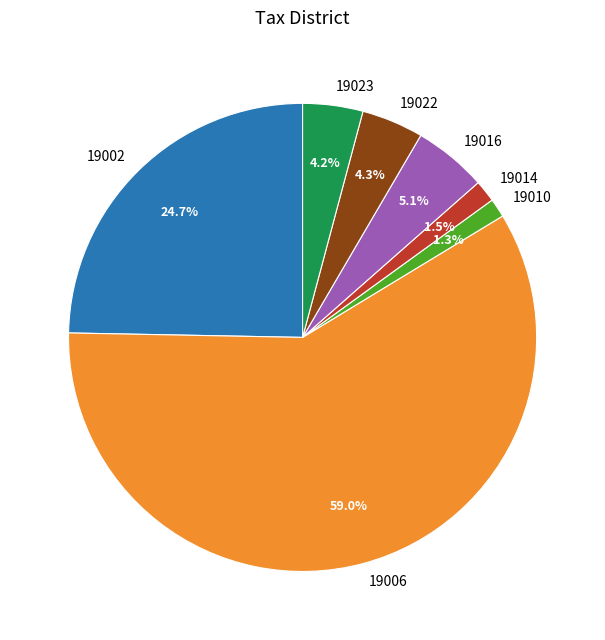

Does 19022 account for over 50% of the chart?

No